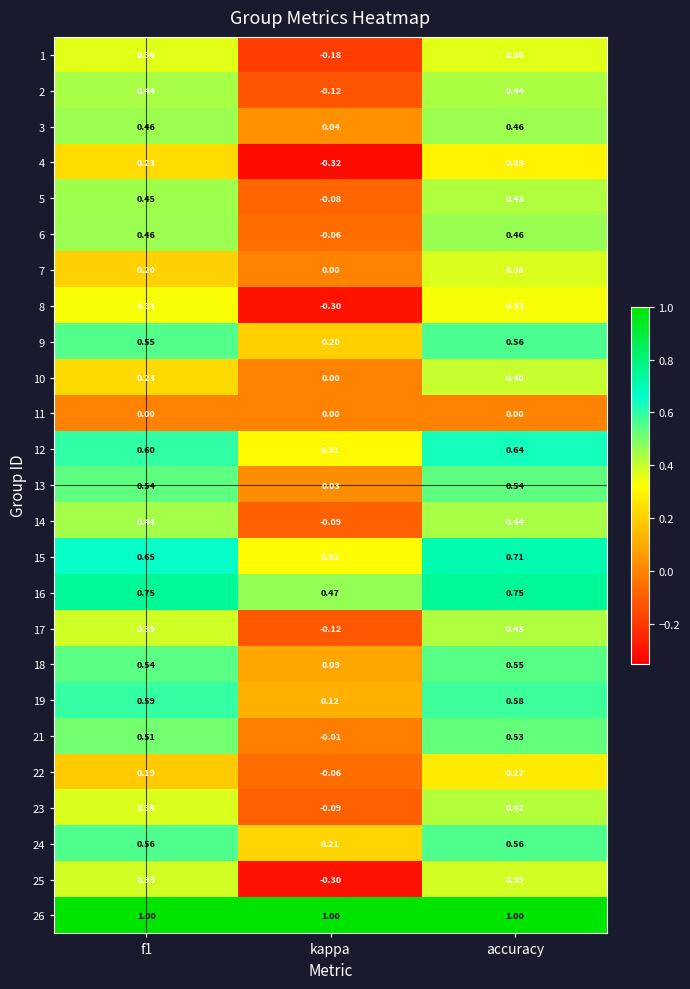

Is the value of 23 at accuracy greater than the value of 12 at accuracy?

No